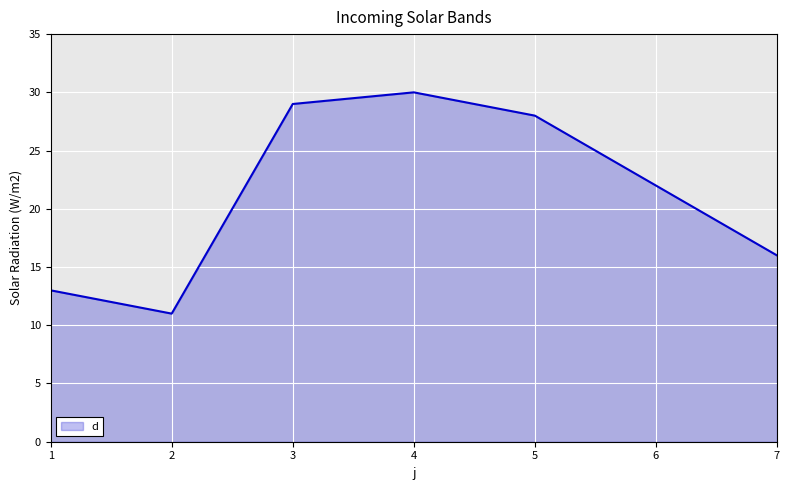

Which category has the highest value across all series?

4